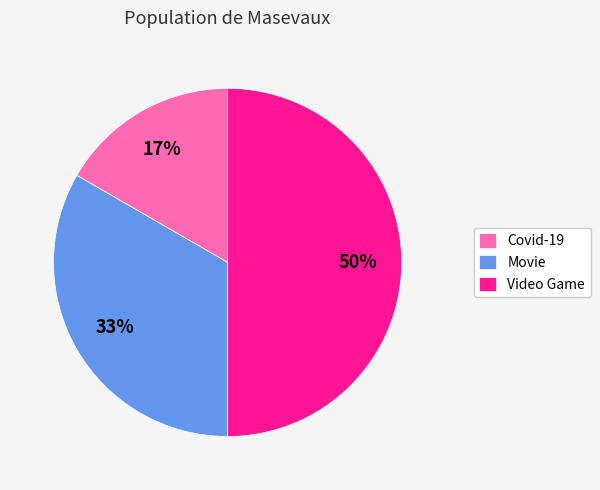

Between Covid-19 and Video Game, which is larger?

Video Game